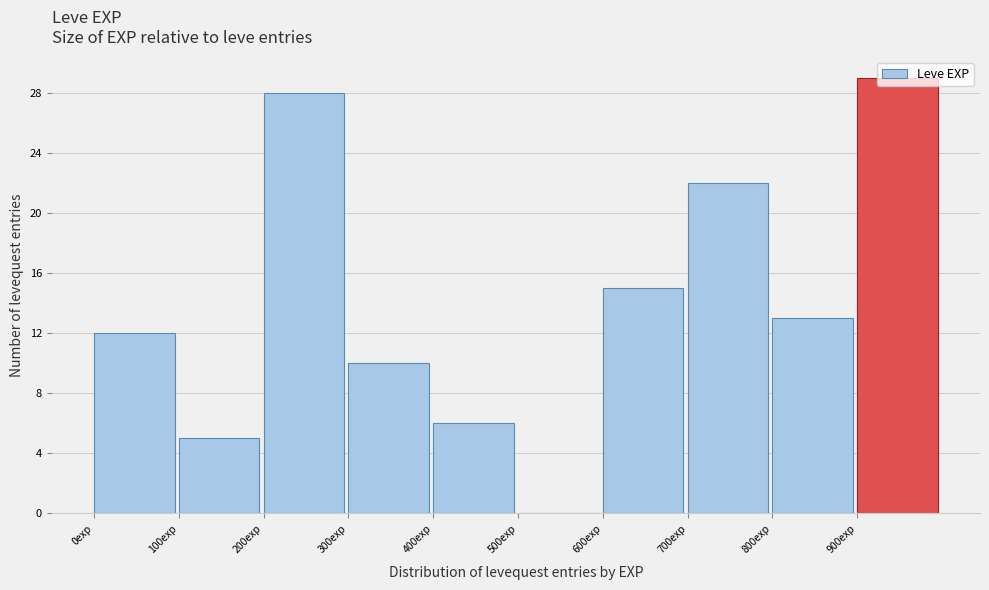

What is the height of the bar covering 800 to 900 on the x-axis? The values are not printed on the chart, so give them approximately, as read against the axis.

13